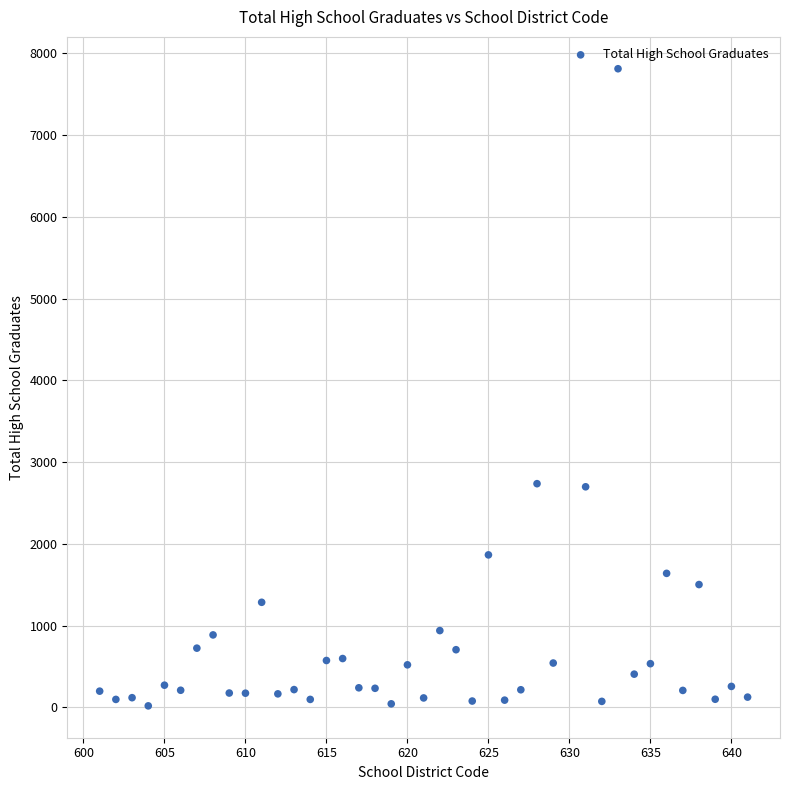

What is the range of Y values (max minus min)?

7794